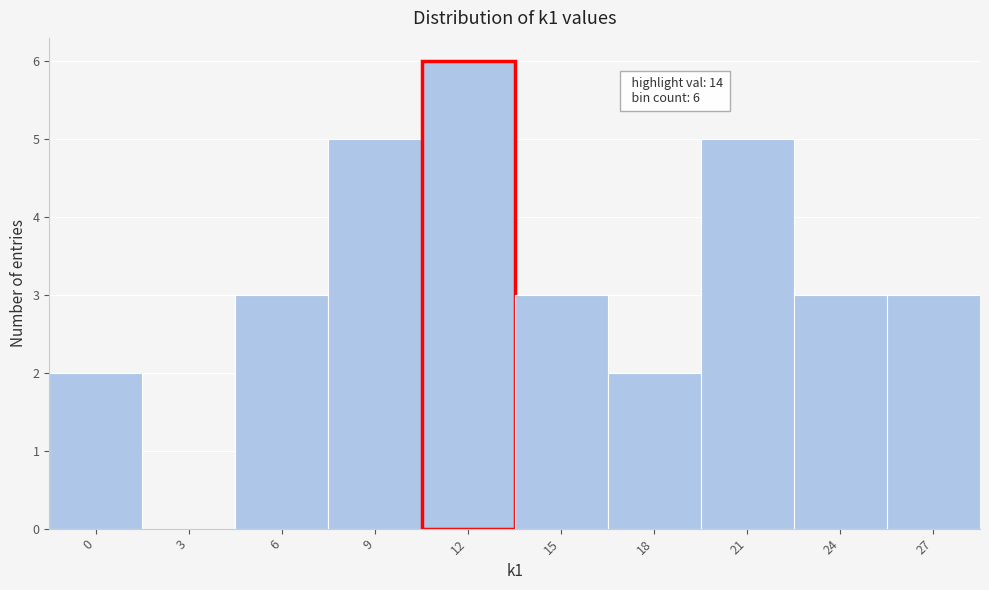

Reading left to right, list all the values displayed in this chart.

0=2	3=0	6=3	9=5	12=6	15=3	18=2	21=5	24=3	27=3